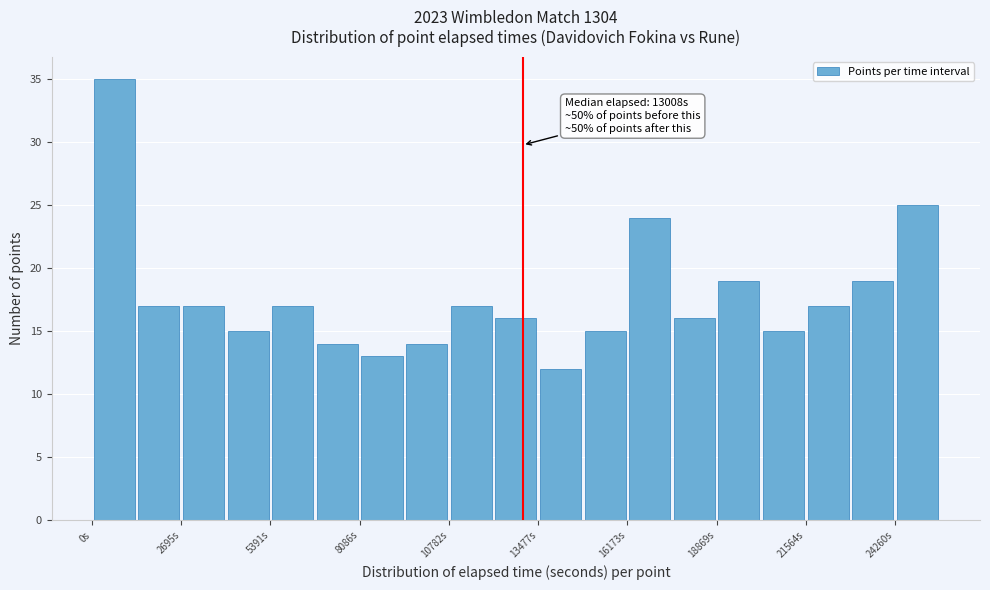

Read against the x-axis, roughly where is the centre of the tallest bar?

500